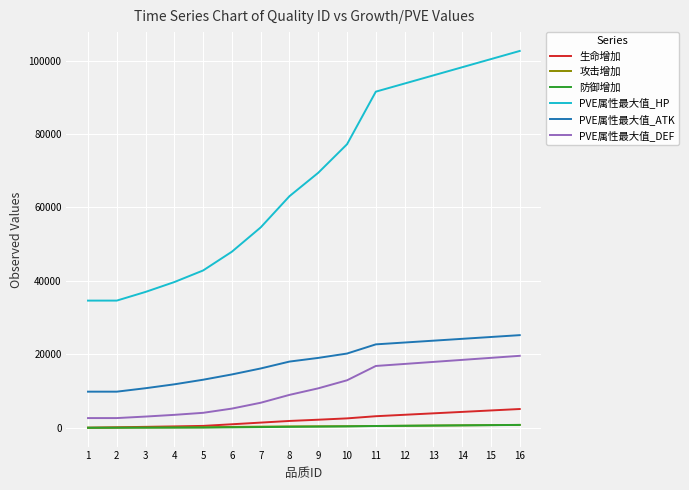

What is the maximum value for 生命增加?

5102.0